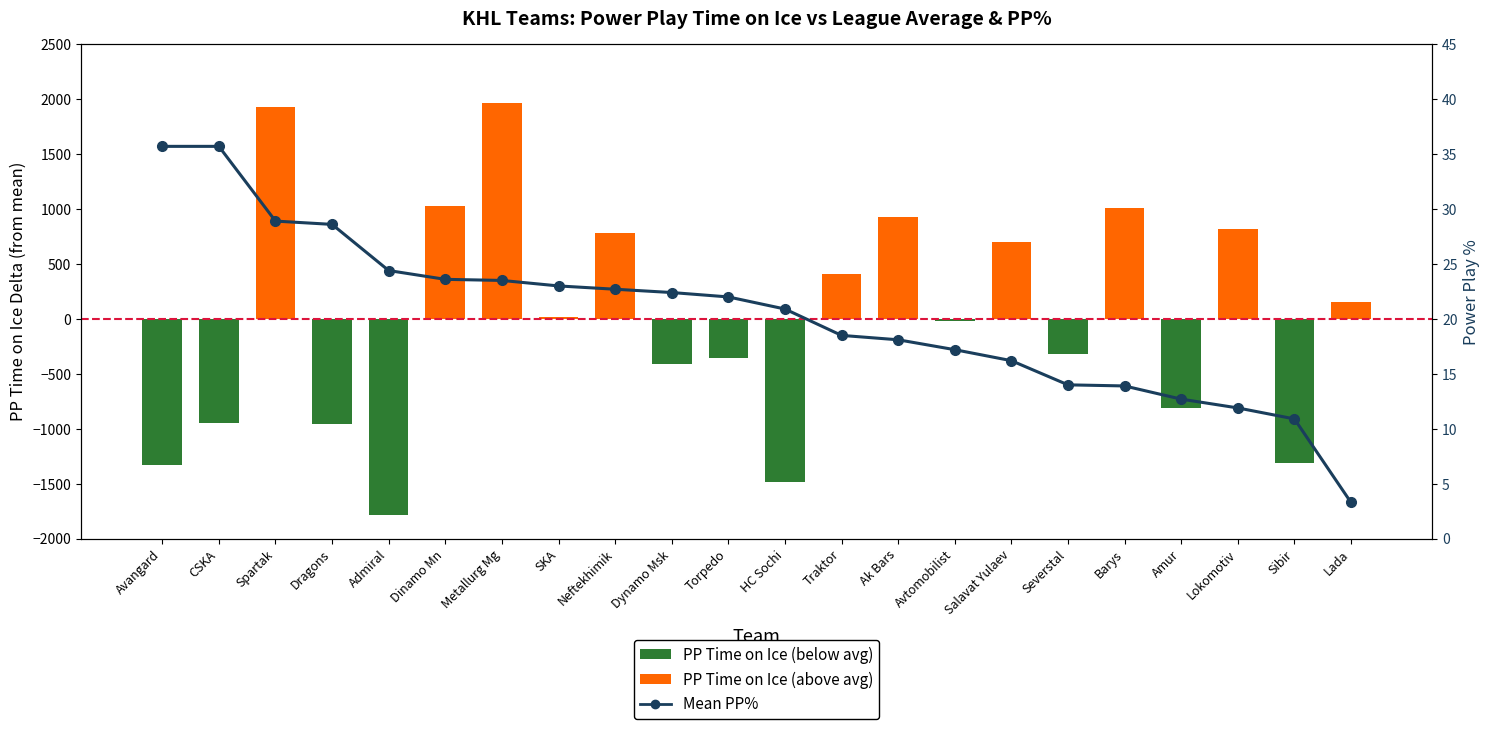

Does the chart contain any negative values?

Yes